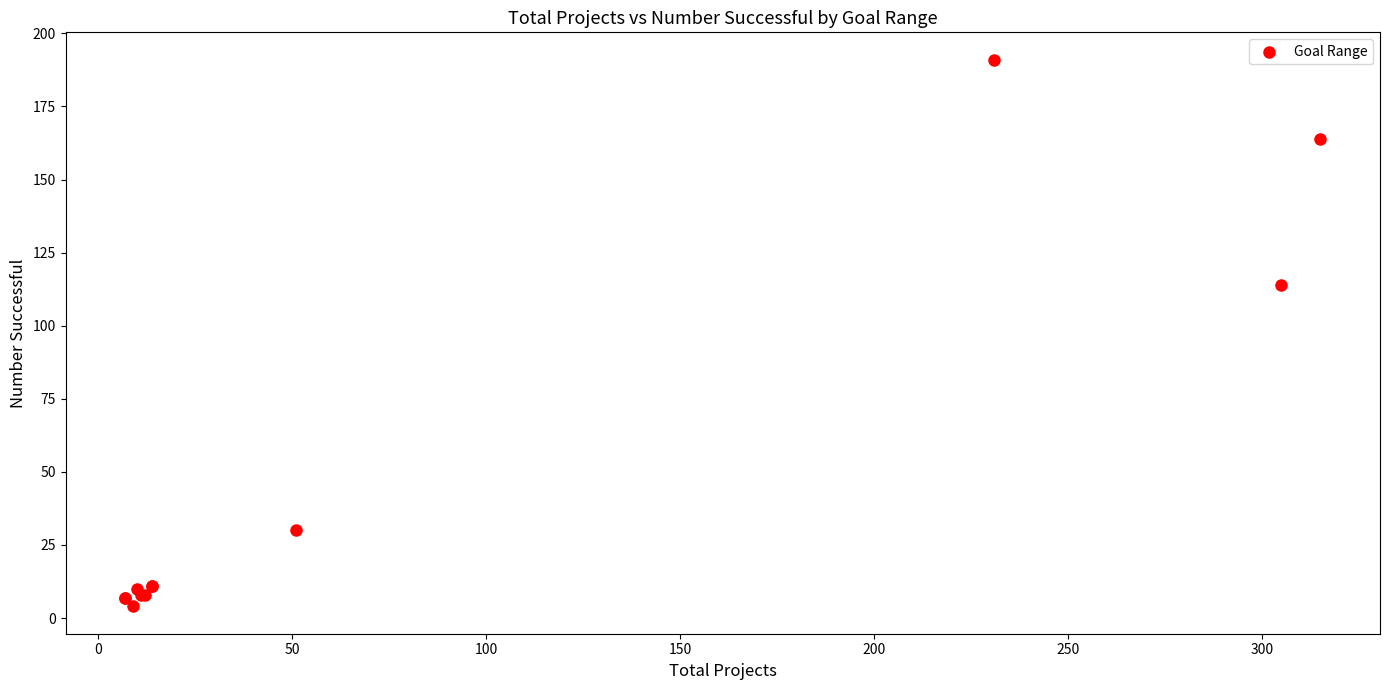

What Y value in the scatter plot is closest to 97?

114